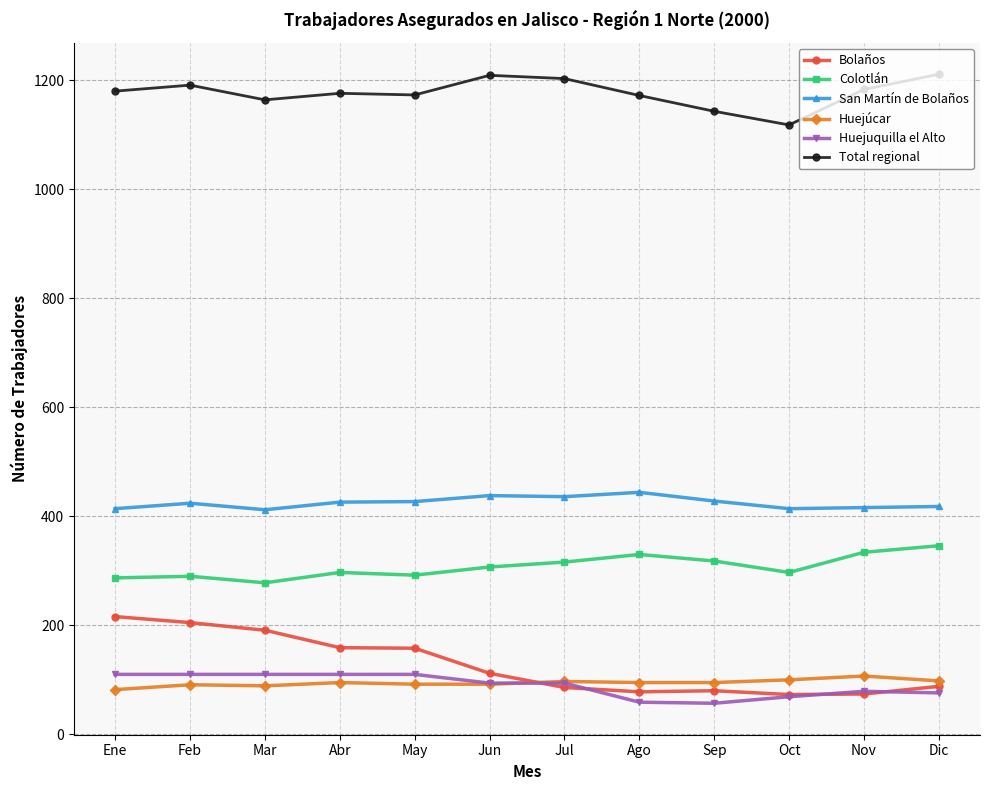

What are all the series names shown in the legend?

Bolaños, Colotlán, San Martín de Bolaños, Huejúcar, Huejuquilla el Alto, Total regional